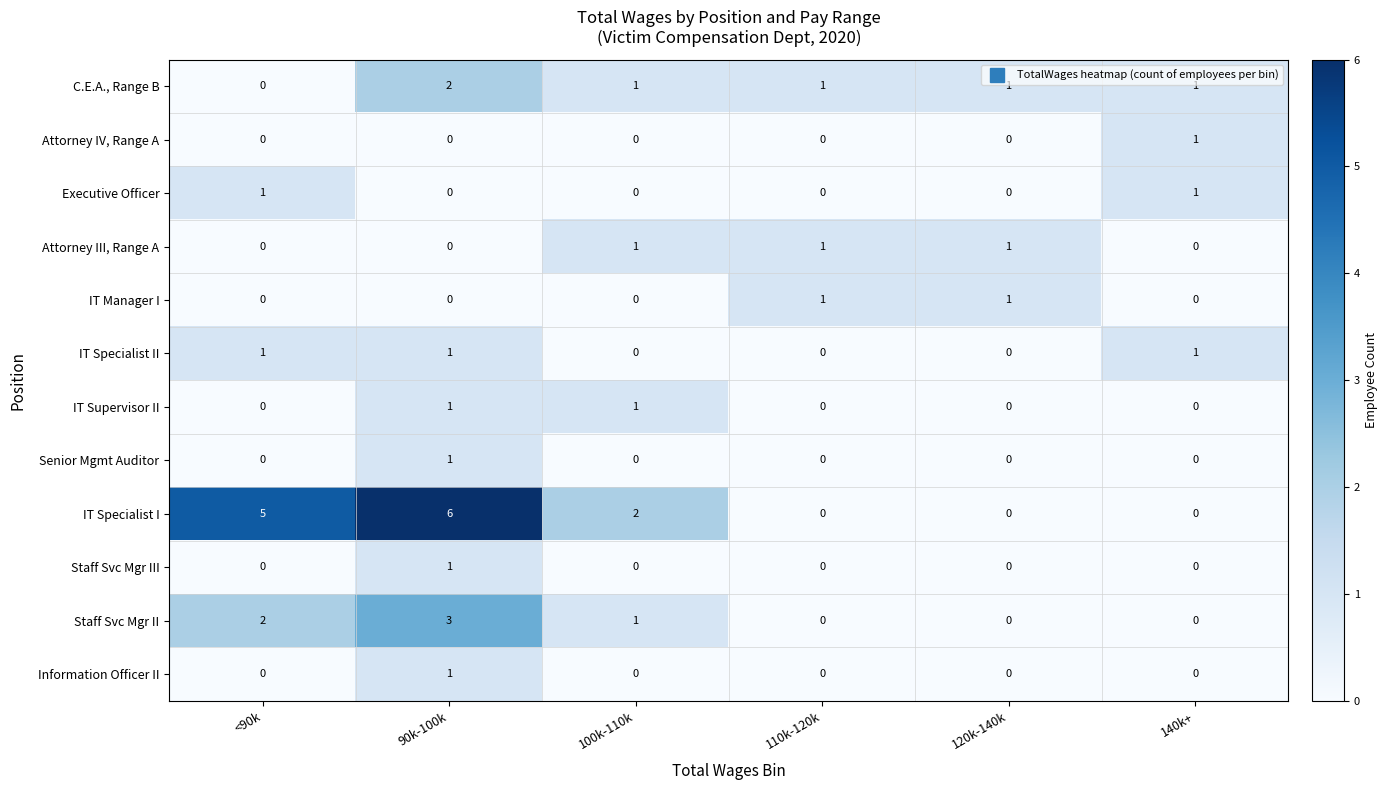

Which series has the widest spread of values?

IT Specialist I